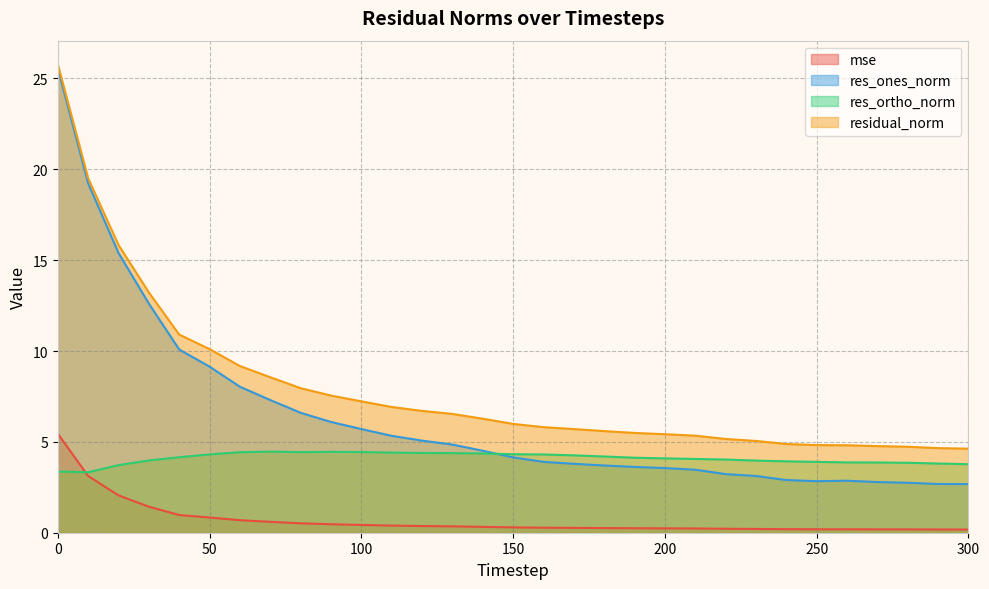

Reading right to left, what are all the values shown in this chart?

mse: 0.2	0.2	0.2	0.2	0.2	0.2	0.2	0.2	0.2	0.2	0.2	0.2	0.3	0.3	0.3	0.3	0.3	0.4	0.4	0.4	0.4	0.5	0.5	0.6	0.7	0.8	1.0	1.4	2.1	3.1	5.5
res_ones_norm: 2.7	2.7	2.7	2.8	2.9	2.8	2.9	3.1	3.2	3.5	3.6	3.6	3.7	3.8	3.9	4.1	4.5	4.9	5.1	5.3	5.7	6.1	6.6	7.3	8.0	9.1	10.1	12.6	15.4	19.2	25.6
res_ortho_norm: 3.8	3.8	3.8	3.9	3.9	3.9	3.9	4.0	4.0	4.1	4.1	4.1	4.2	4.3	4.3	4.3	4.4	4.4	4.4	4.4	4.4	4.5	4.4	4.5	4.4	4.3	4.2	4.0	3.7	3.3	3.4
residual_norm: 4.6	4.7	4.7	4.8	4.8	4.8	4.9	5.1	5.2	5.3	5.4	5.5	5.6	5.7	5.8	6.0	6.3	6.5	6.7	6.9	7.2	7.5	8.0	8.6	9.2	10.1	10.9	13.2	15.8	19.5	25.8